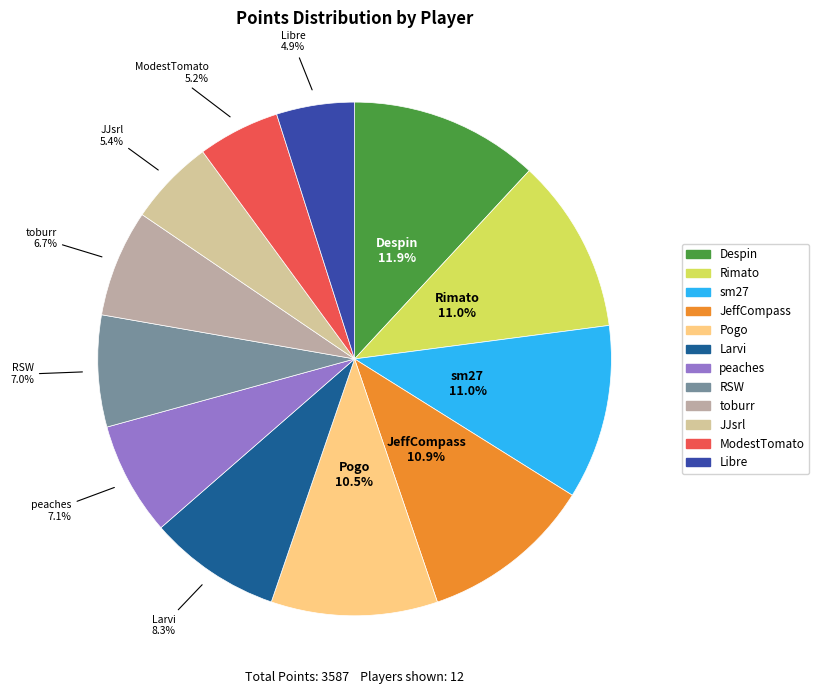

To the nearest percent, what is the combined percentage of Pogo and Larvi?

19%